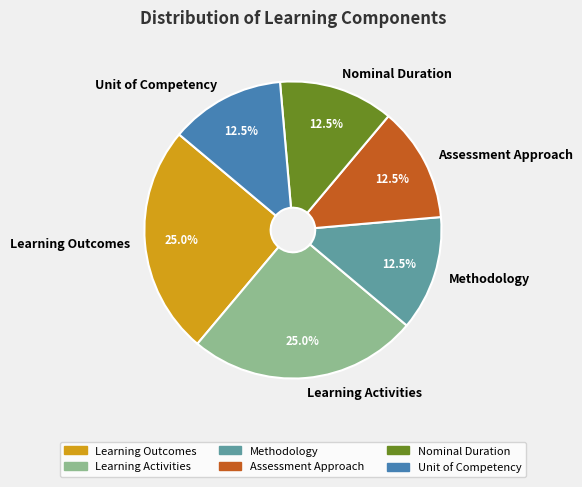

Between Methodology and Learning Activities, which is larger?

Learning Activities